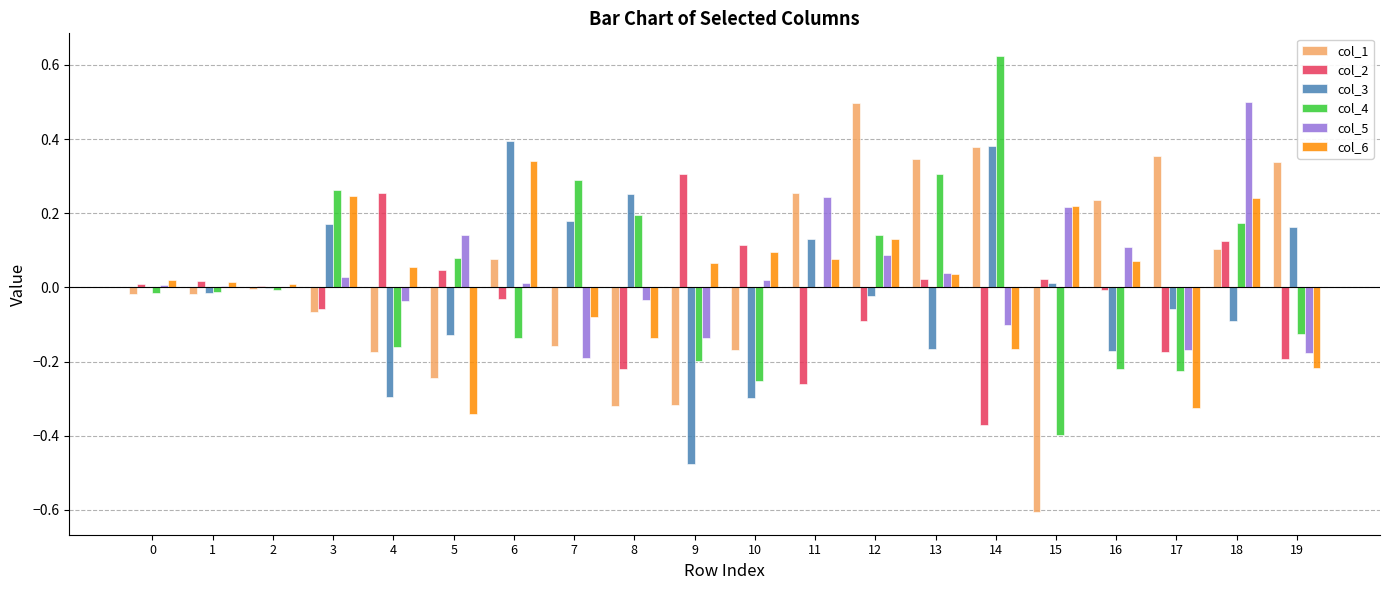

True or false: col_5 has a value of 0.1 at 5.

True